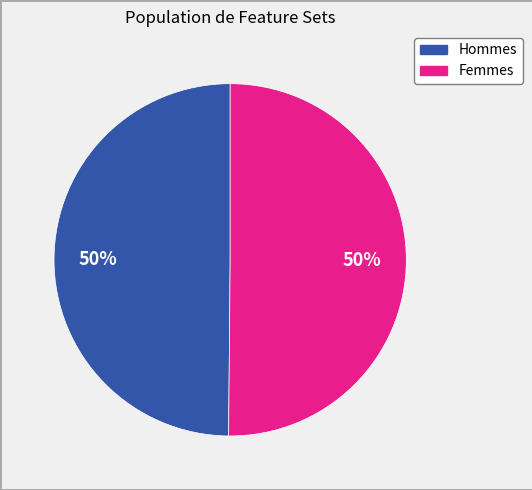

To the nearest percent, what is the average slice percentage?

50%